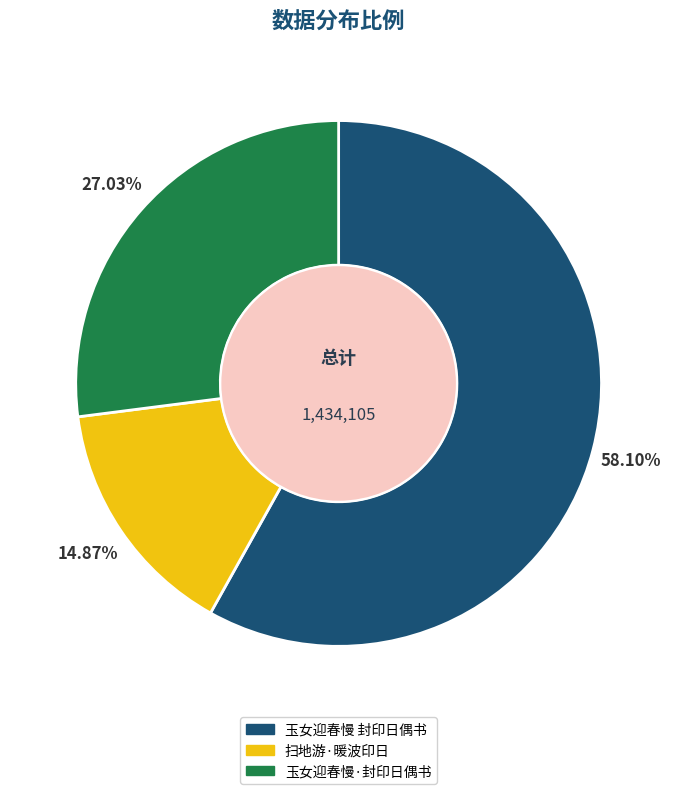

True or false: 玉女迎春慢 封印日偶书 accounts for 58% of the total.

True